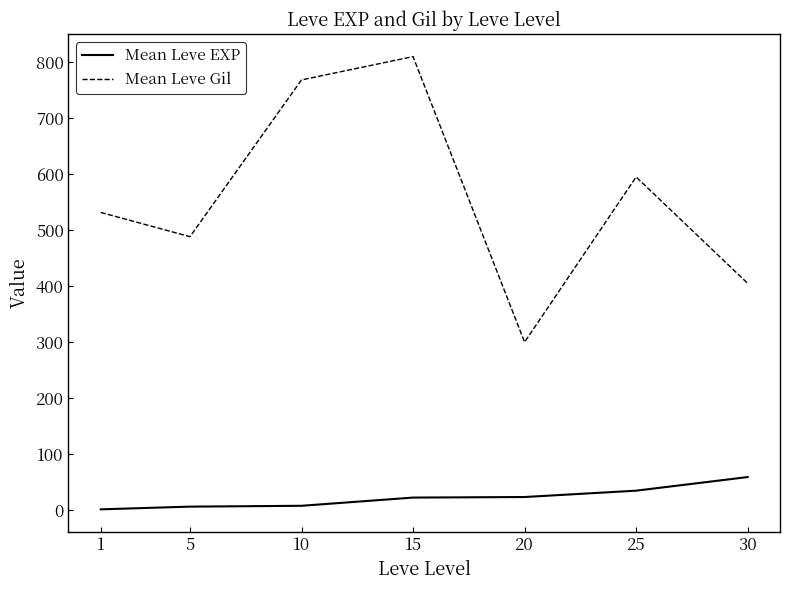

What is the difference between the Mean Leve Gil values at 1 and 30?

126.7